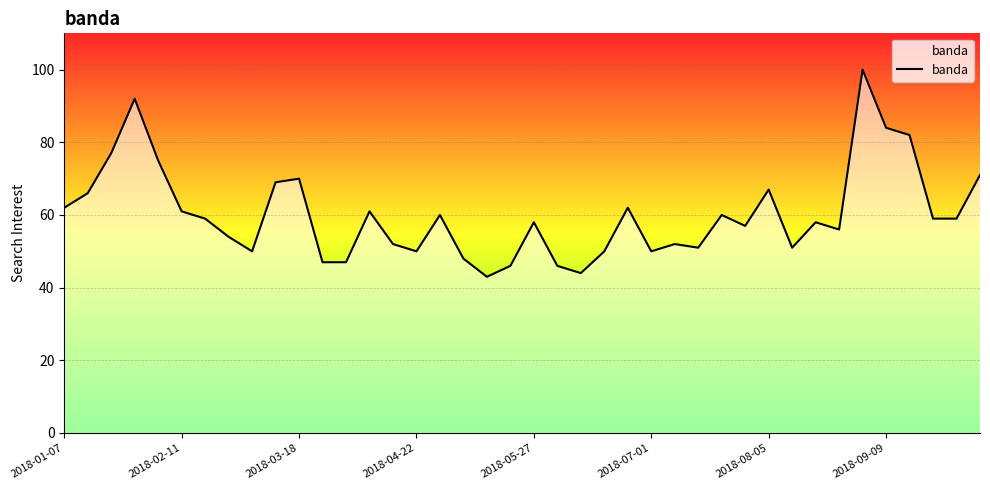

What is the maximum value shown in the chart?

100